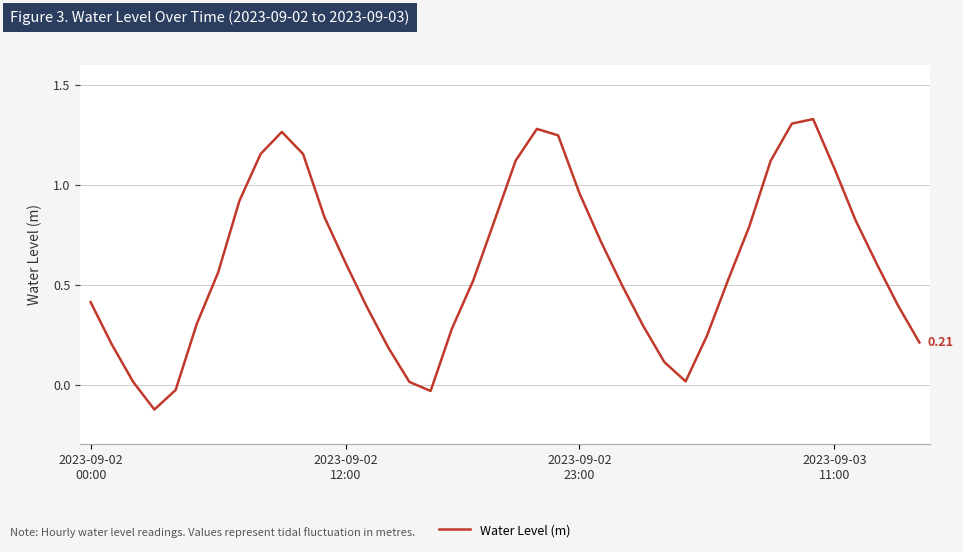

What is the difference between the maximum and minimum values?

1.5